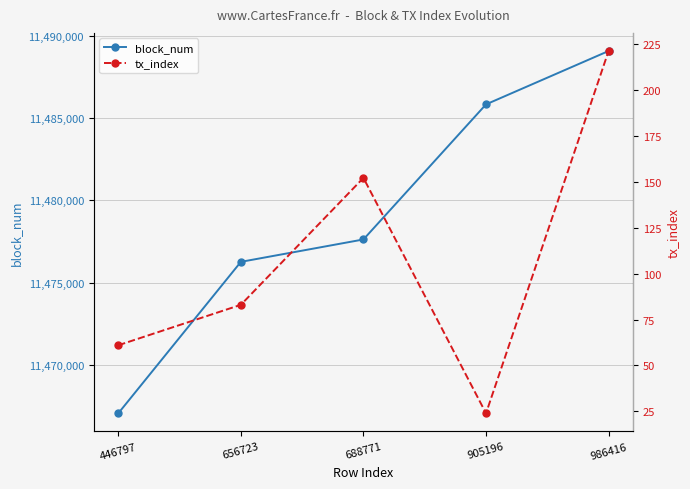

Reading left to right, list all the values displayed in this chart.

block_num: 446797=11467076	656723=11476267	688771=11477626	905196=11485823	986416=11489062
tx_index: 446797=61	656723=83	688771=152	905196=24	986416=221